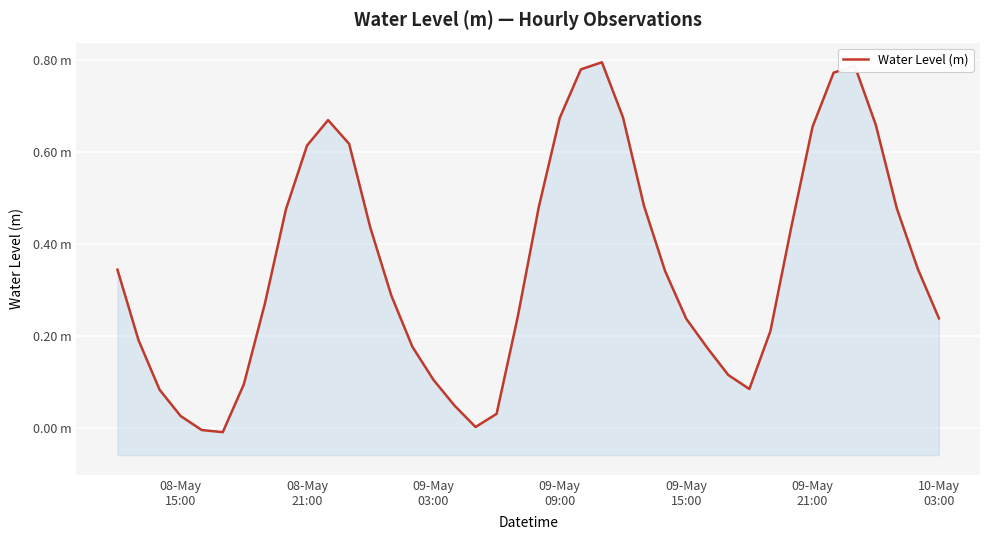

How many interior local peaks (higher than both neighbors) does the data have?

3